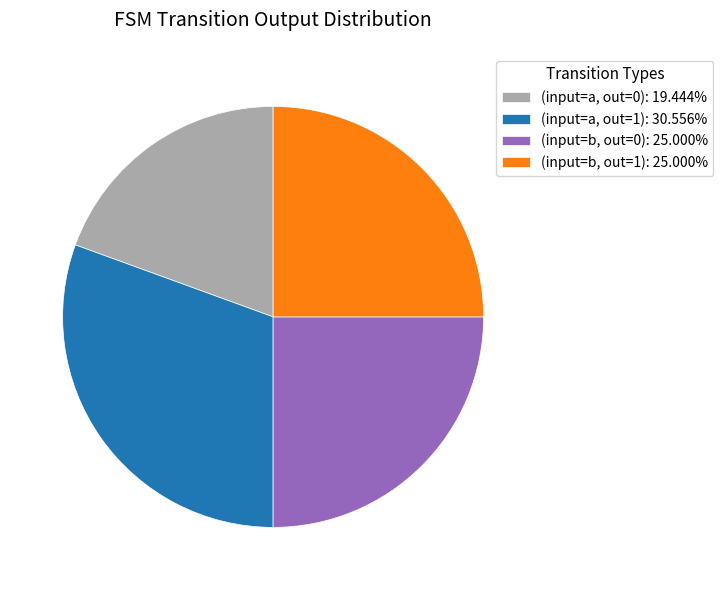

Approximately how many times larger is the value at (input=b, out=1): 25.000% compared to (input=b, out=0): 25.000%?

1.0